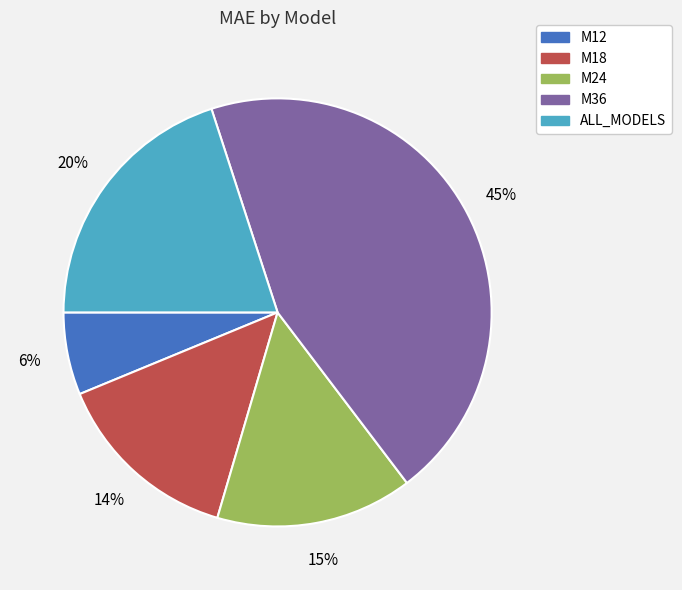

Is it true that M36 is 36% of the pie?

False